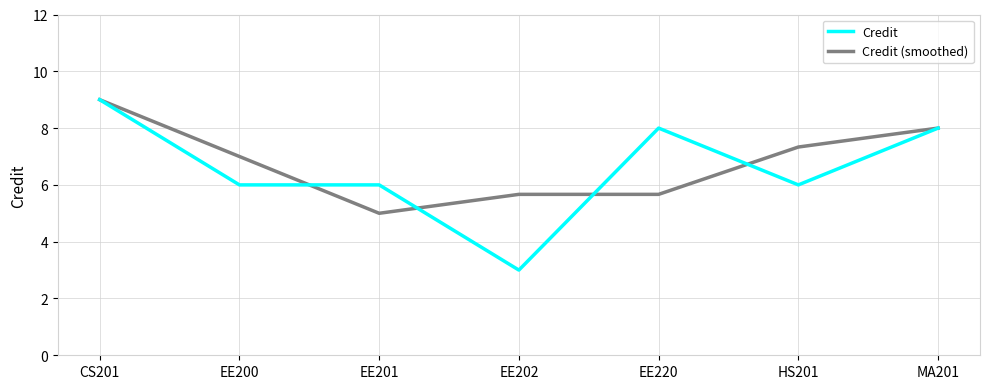

What is the difference between the Credit values at EE202 and EE200?

3.0